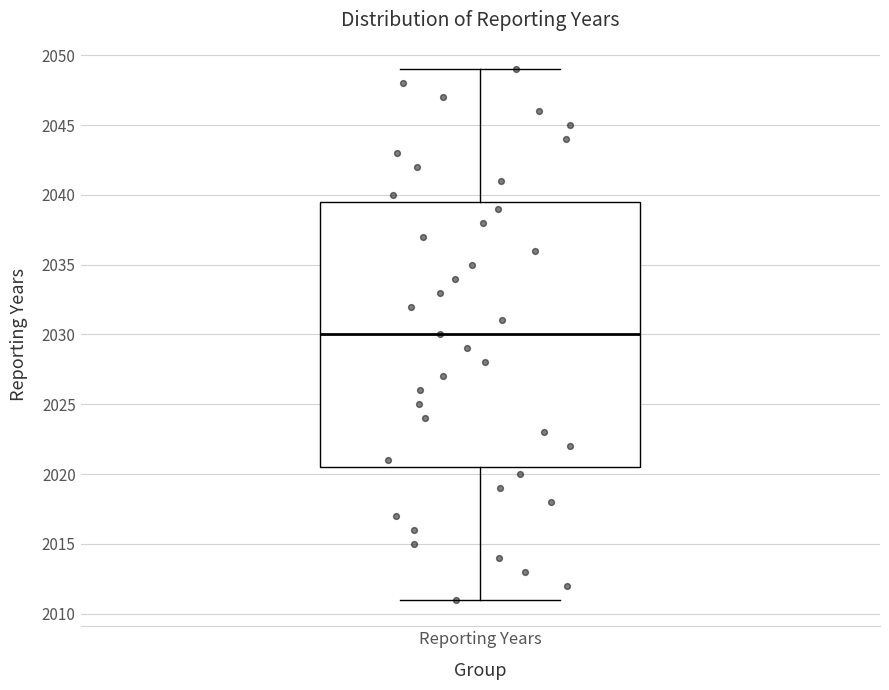

Read this box plot against the y-axis: the position of the median line, the range covered by the box, and the ends of both whiskers. The values are not printed on the chart, so give them approximately, as read against the axis.

median 2030.0, box 2020.5 to 2039.5, whiskers 2011.0 to 2049.0